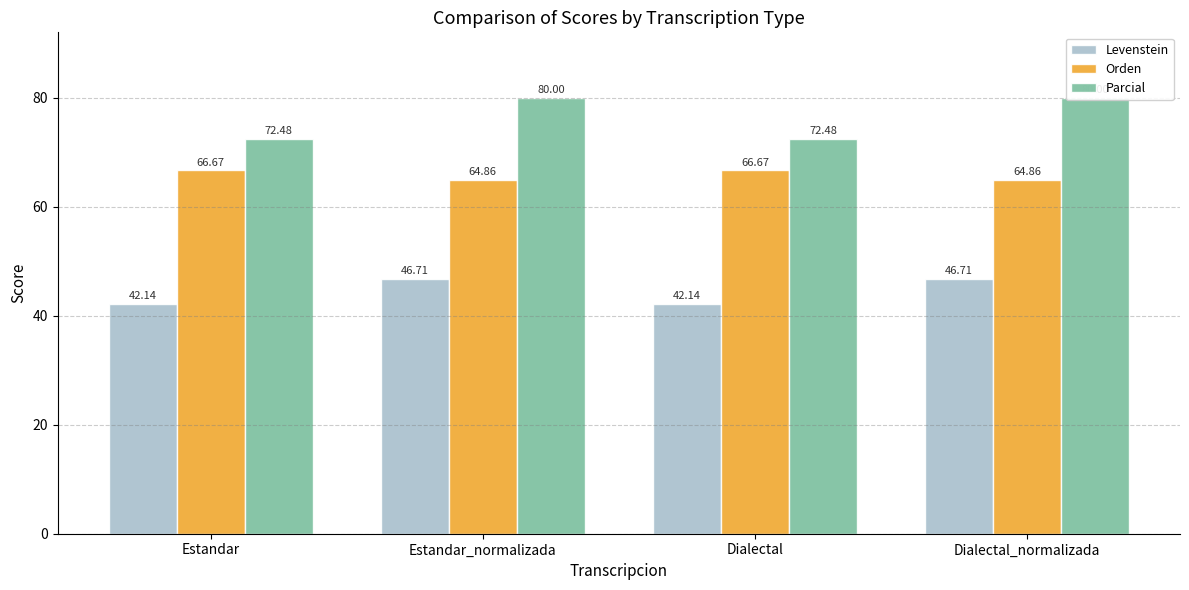

Reading right to left, what are all the values shown in this chart?

Levenstein: Dialectal_normalizada=46.7	Dialectal=42.1	Estandar_normalizada=46.7	Estandar=42.1
Orden: Dialectal_normalizada=64.9	Dialectal=66.7	Estandar_normalizada=64.9	Estandar=66.7
Parcial: Dialectal_normalizada=80.0	Dialectal=72.5	Estandar_normalizada=80.0	Estandar=72.5